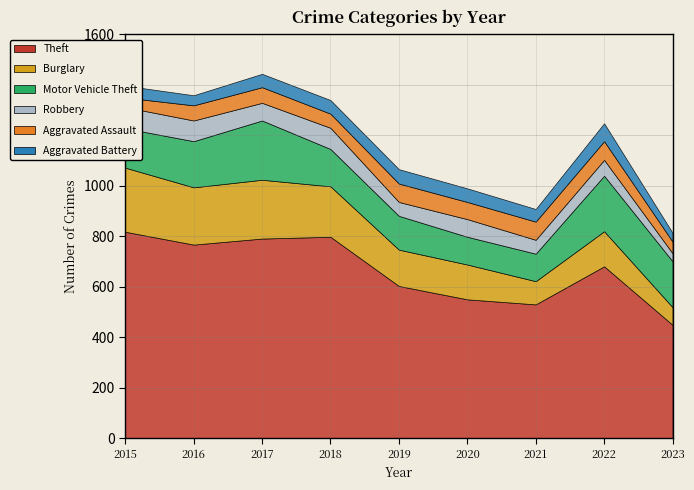

How many interior local valleys does the Aggravated Battery series have?

2